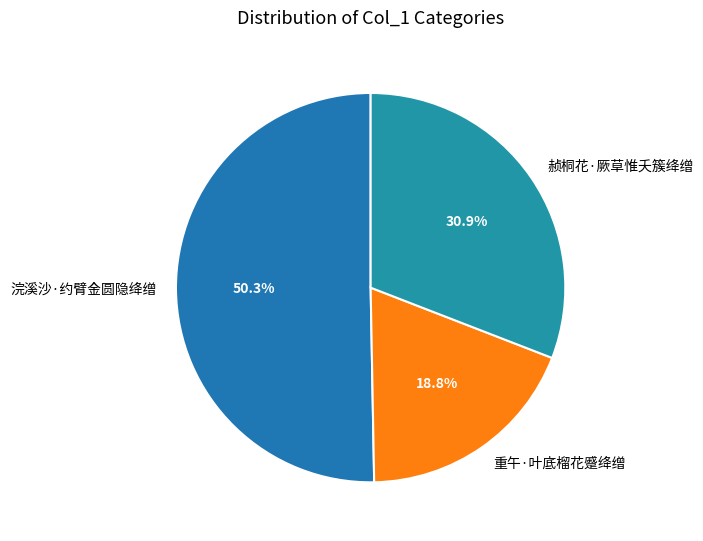

Is 重午·叶底榴花蹙绛缯 the majority of the pie?

No